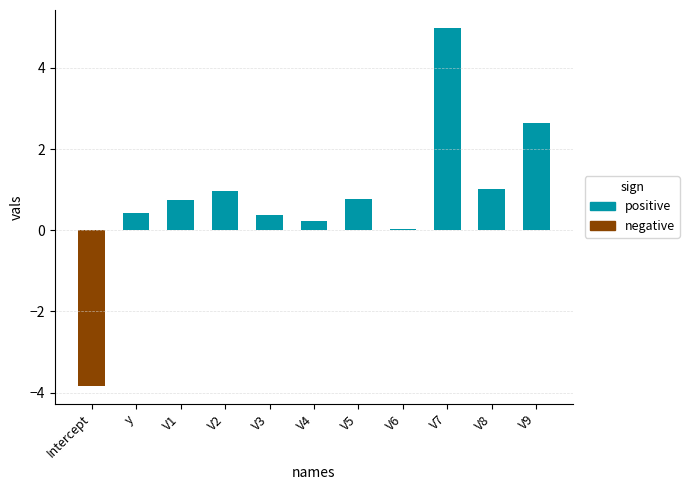

Read the positive value at V9.

2.6